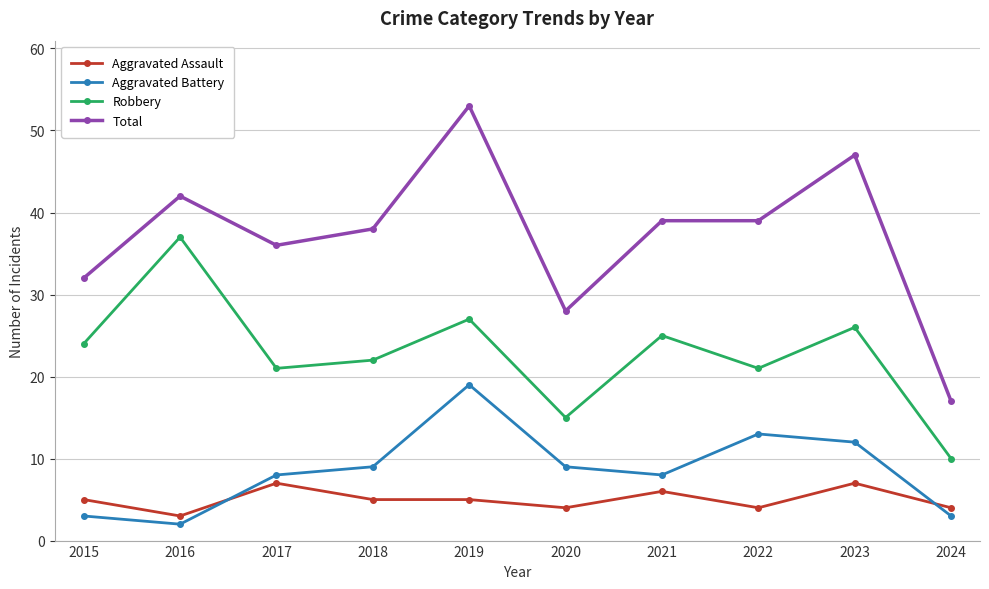

After their last crossing, which series has the higher values: Aggravated Assault or Aggravated Battery?

Aggravated Assault